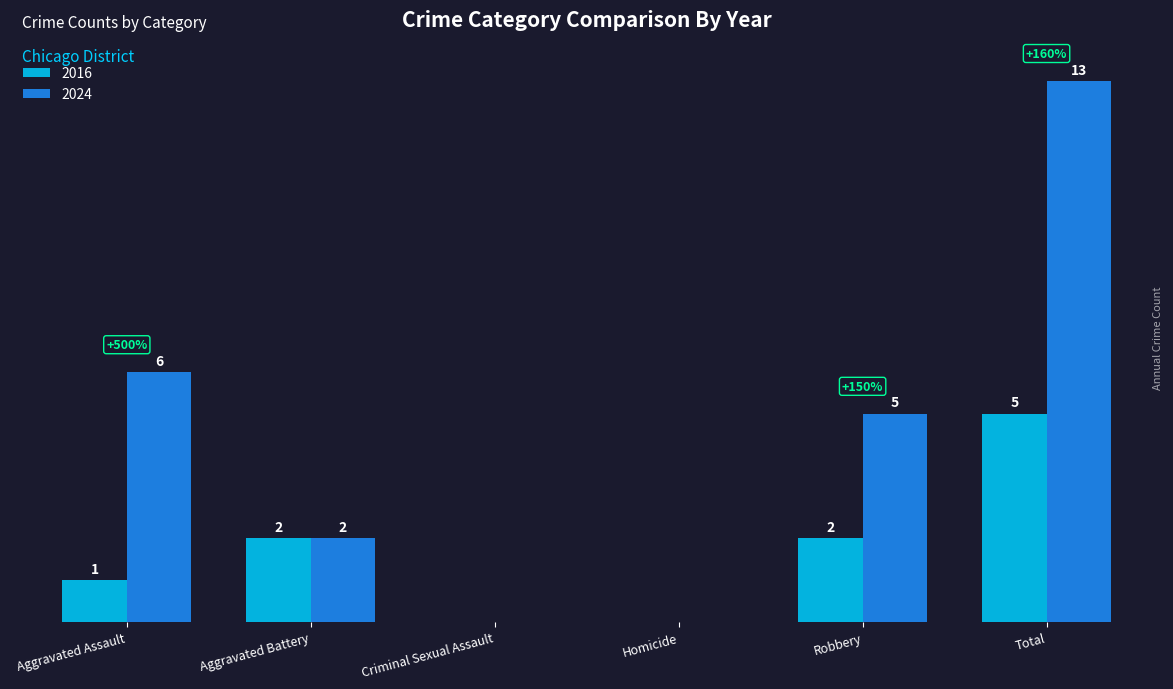

At which category is the sum across all series the highest?

Total